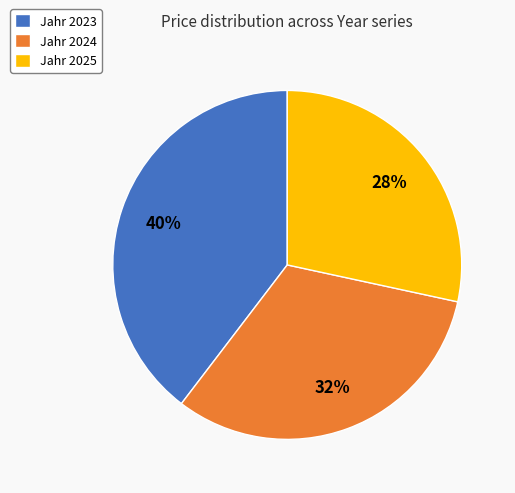

Which has a higher value, Jahr 2025 or Jahr 2023?

Jahr 2023